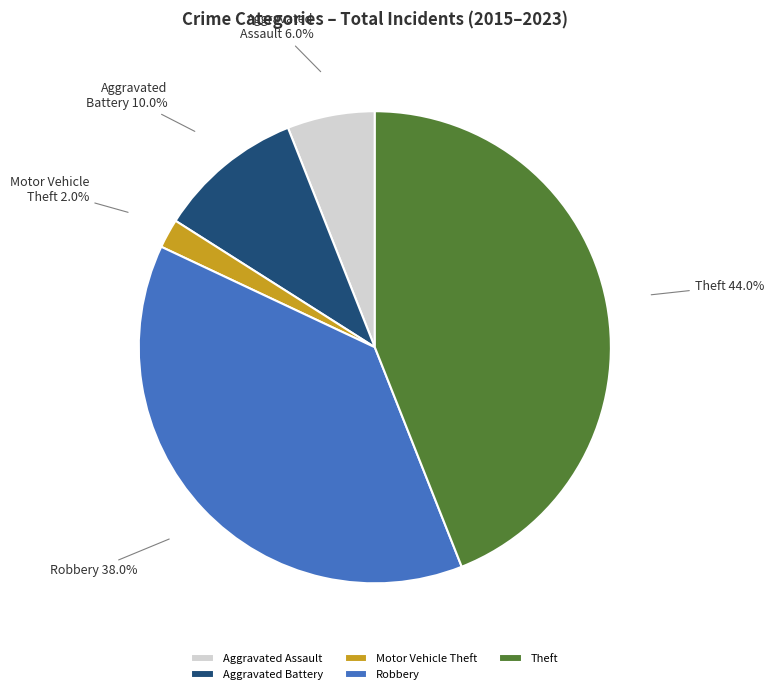

What portion of the pie excludes Aggravated Assault?

94.0%